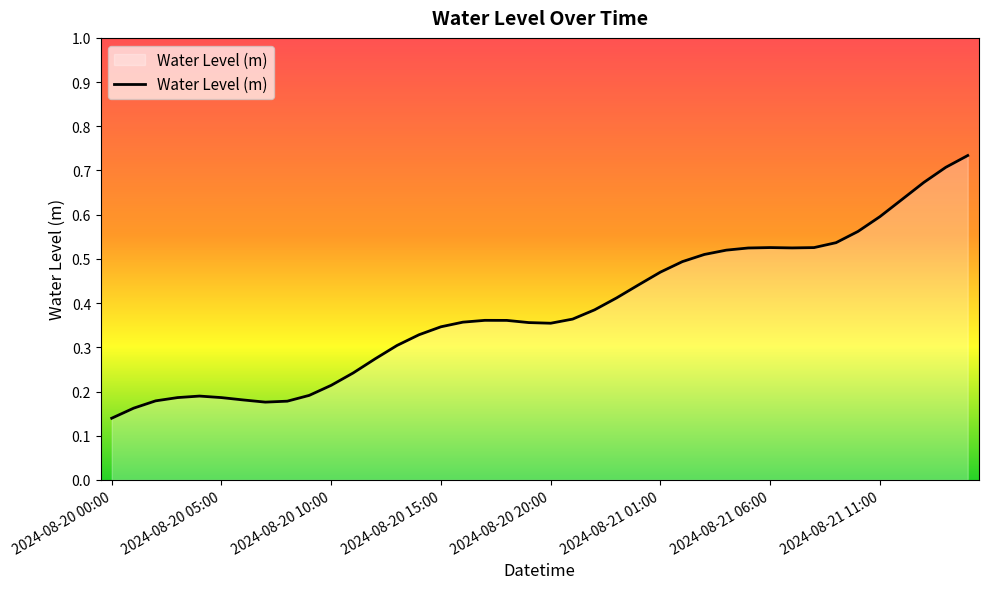

Does the chart display data point markers on the line(s)?

No